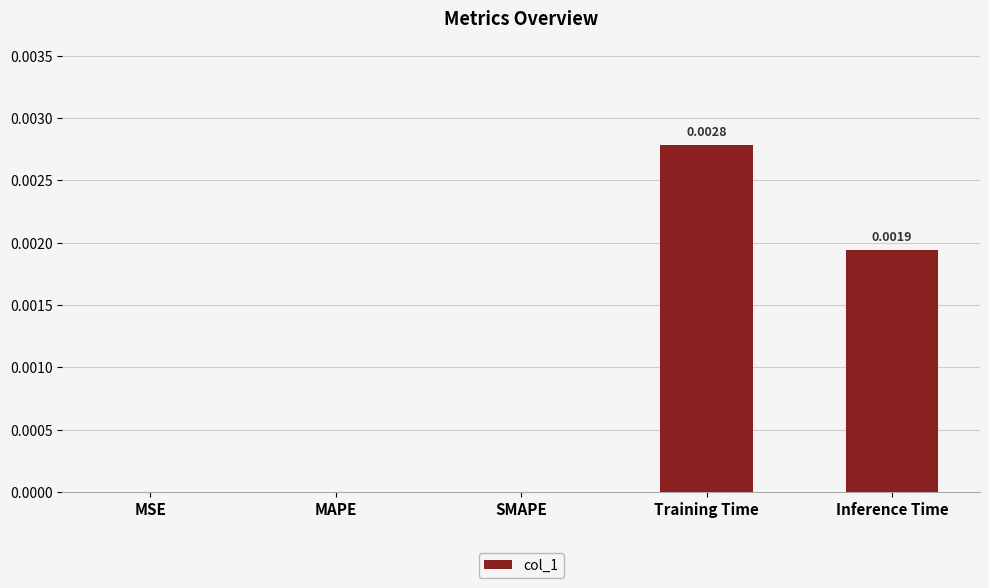

Between Training Time and Inference Time, which is larger?

Training Time